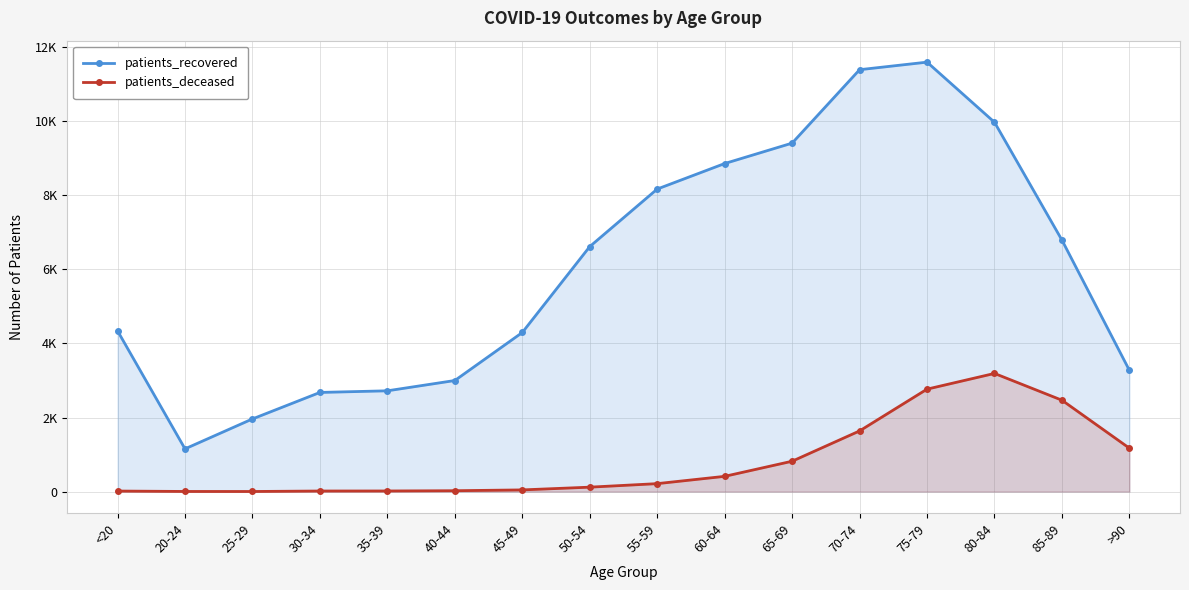

Where is the first local maximum for patients_deceased?

80-84